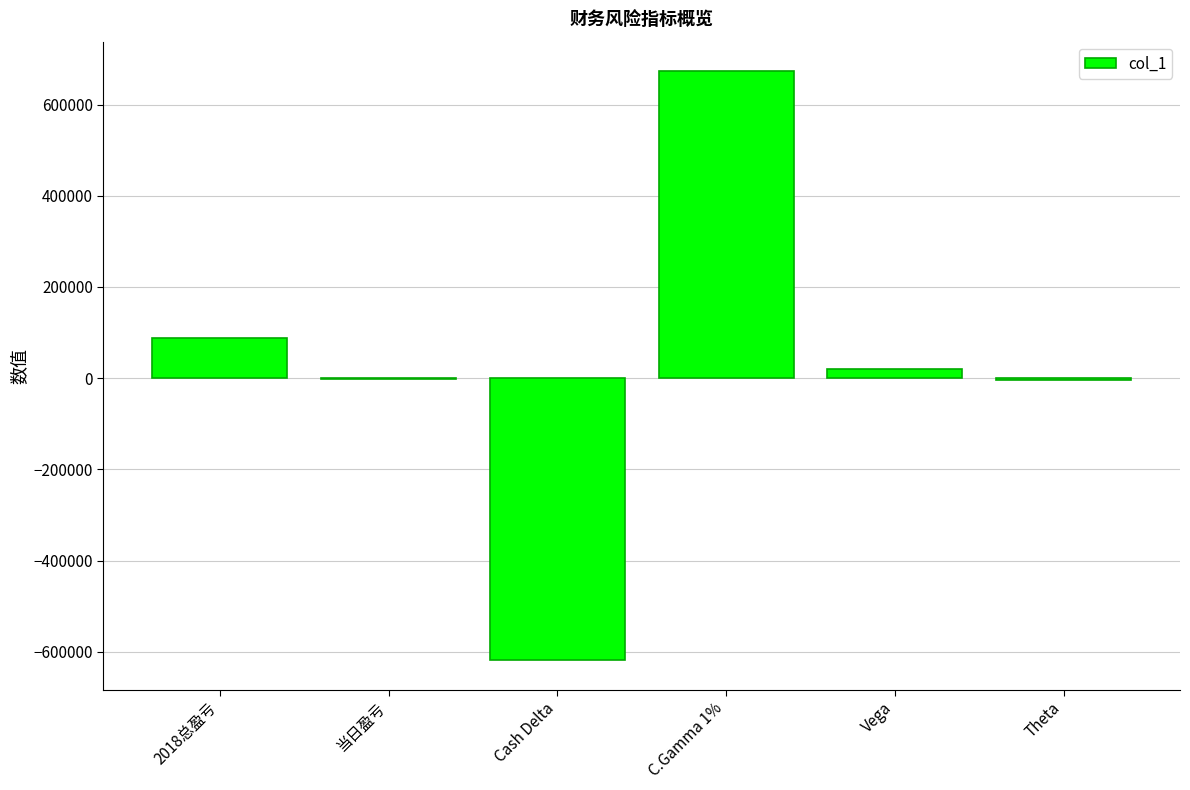

True or false: the data shows -618575 at Cash Delta.

True